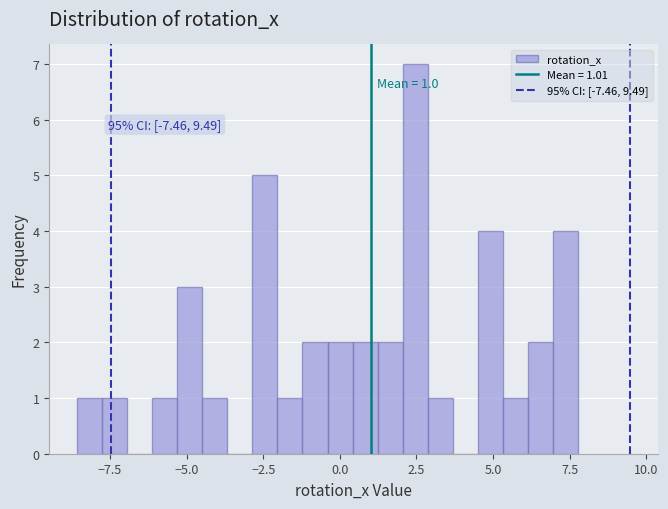

Around what value on the x-axis is the tallest bar? Give the approximate position of its centre, as read against the axis.

2.5